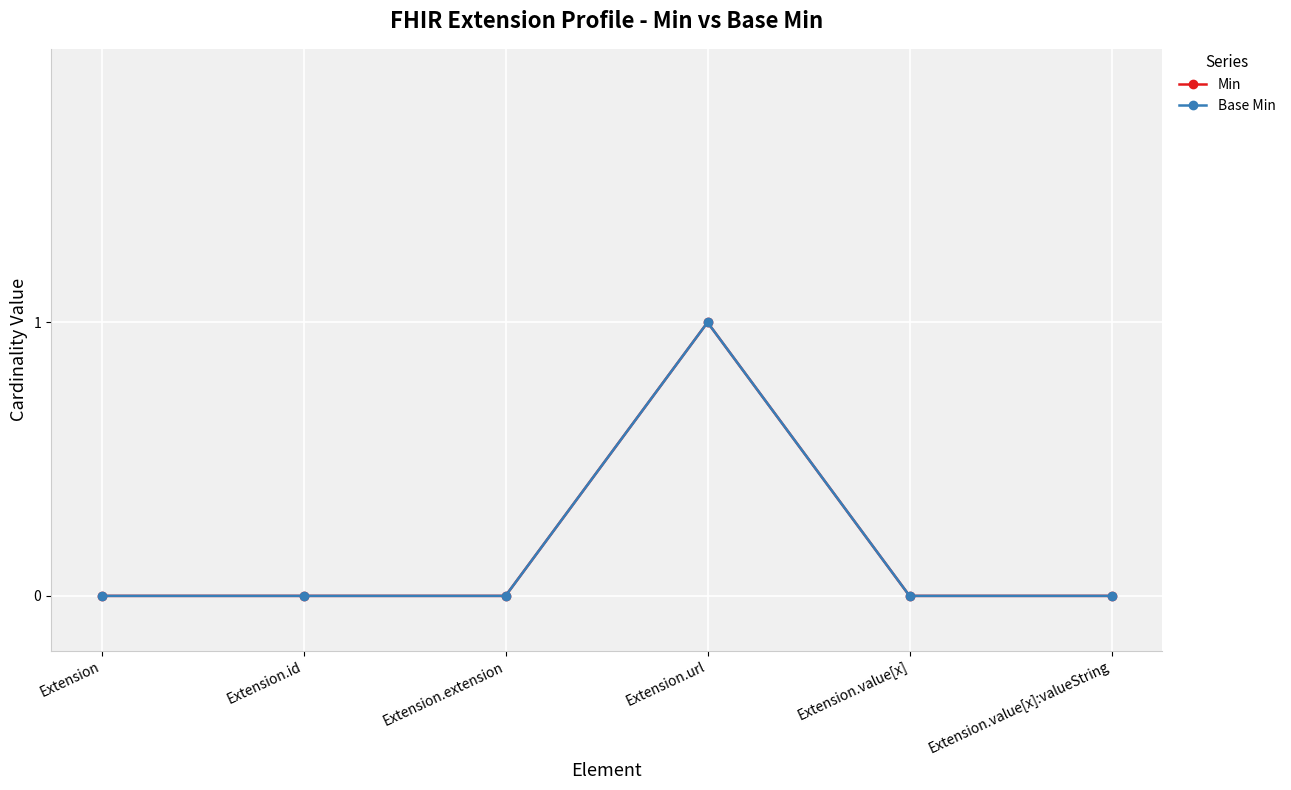

Is this an area chart (filled region under the line)?

No